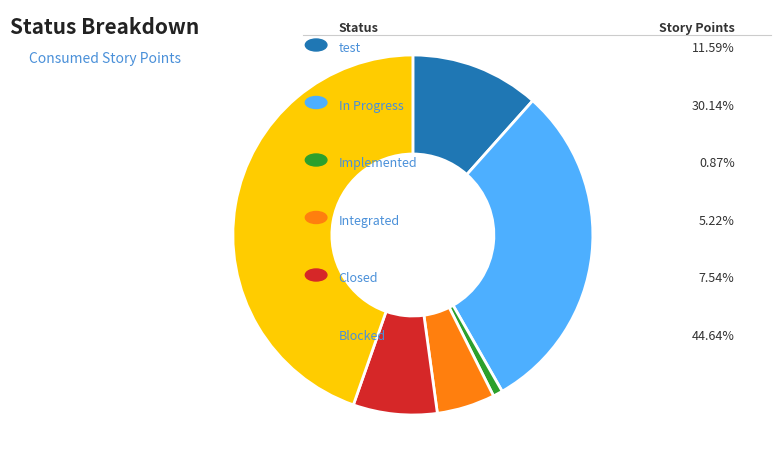

Count the number of slices in the pie.

6